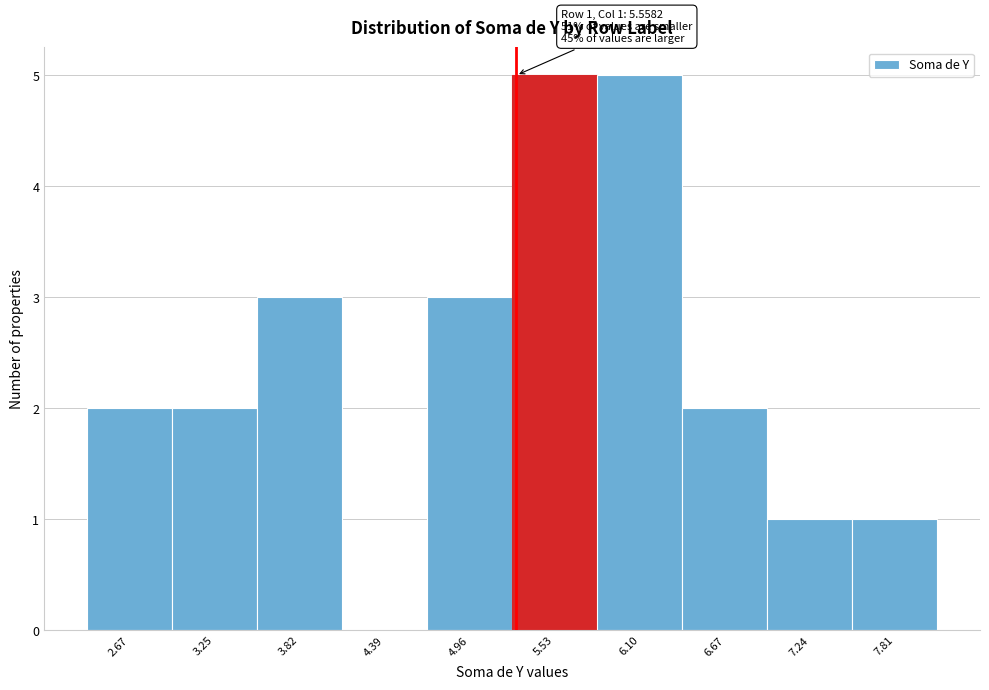

Reading right to left, transcribe all the data shown in this chart.

7.81=1	7.24=1	6.67=2	6.10=5	5.53=5	4.96=3	4.39=0	3.82=3	3.25=2	2.67=2